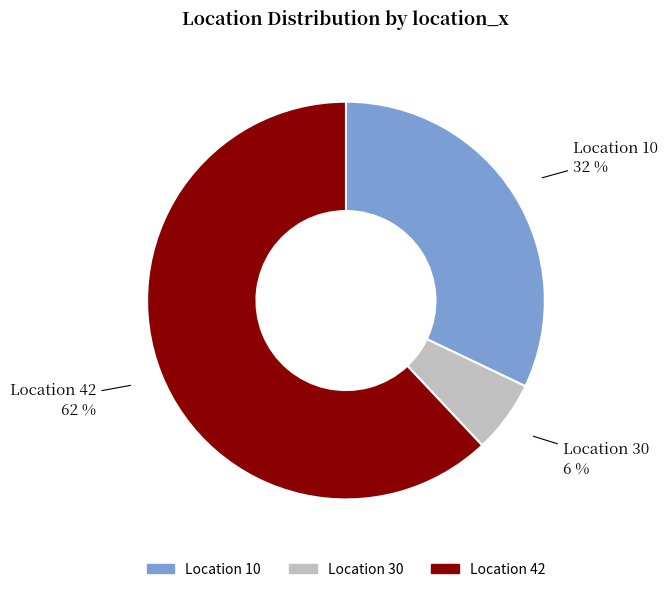

Which category has the biggest portion of the pie?

Location 42